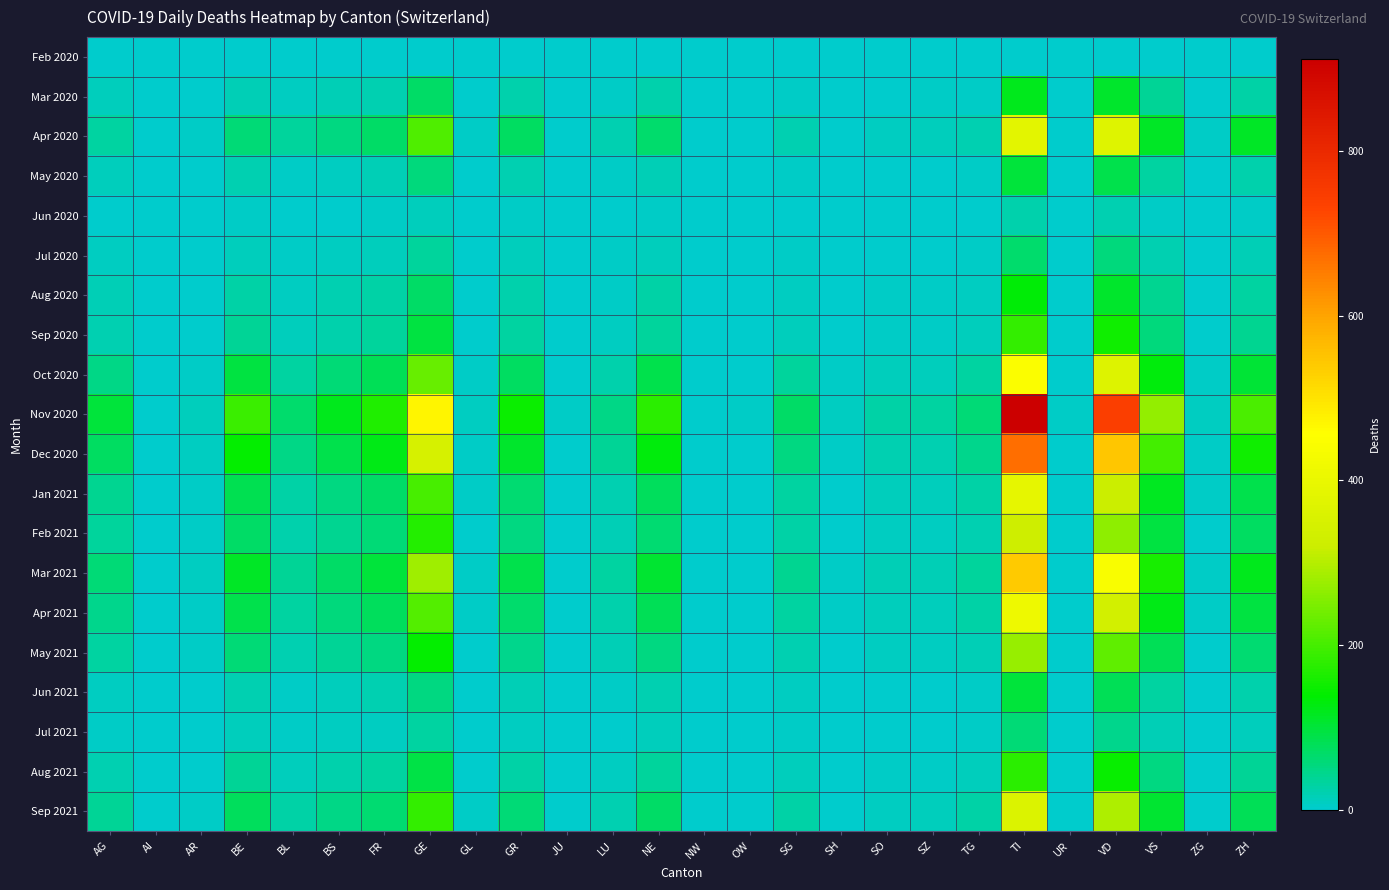

What is the difference between the highest and lowest values at NW?

2